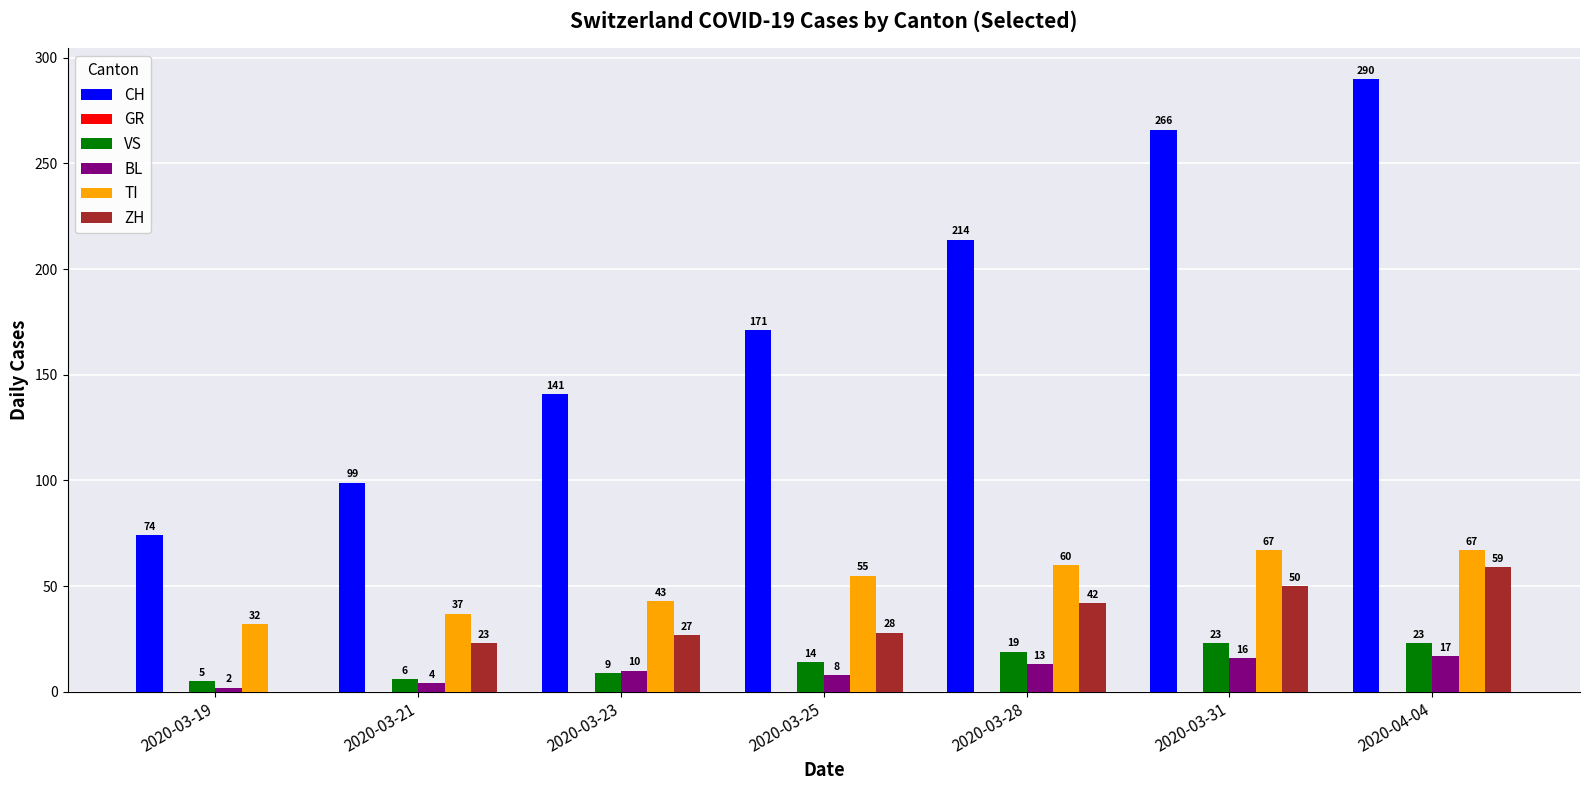

What is the greatest value displayed?

290